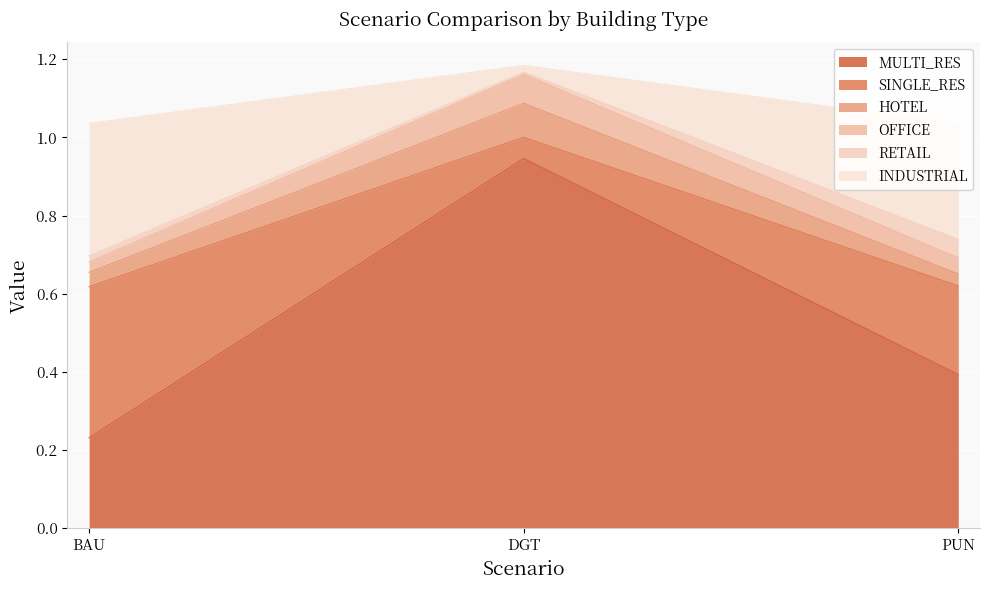

What is the maximum value for MULTI_RES?

0.9